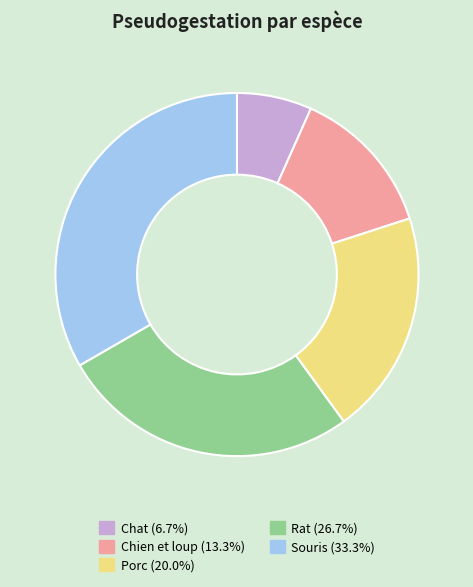

Is the sum of Souris (33.3%) and Chien et loup (13.3%) greater than half?

No